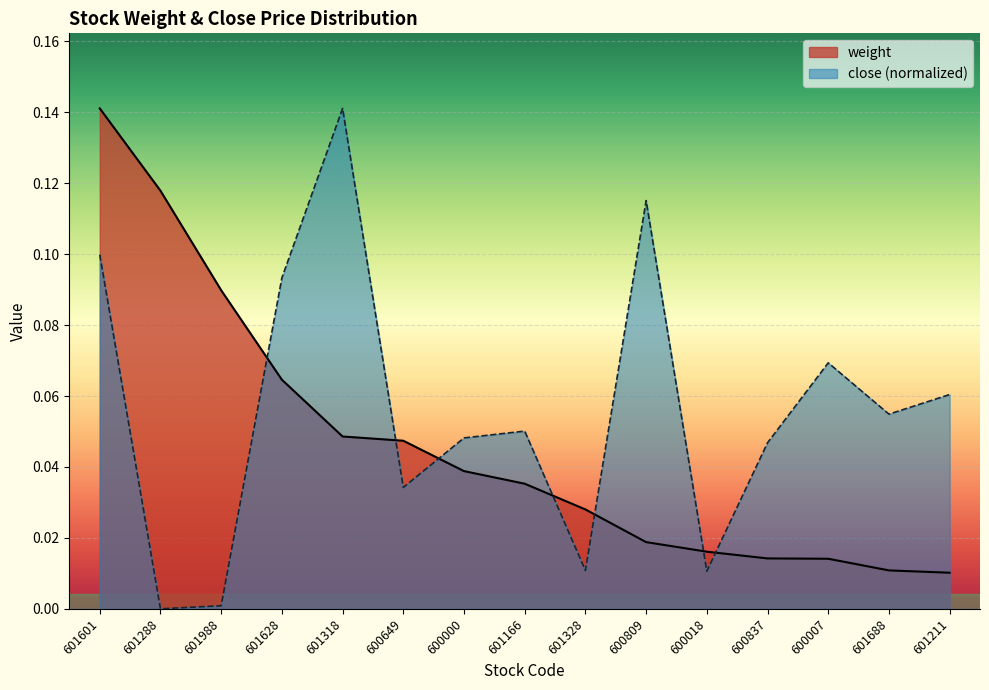

Count the number of categories in the chart.

15